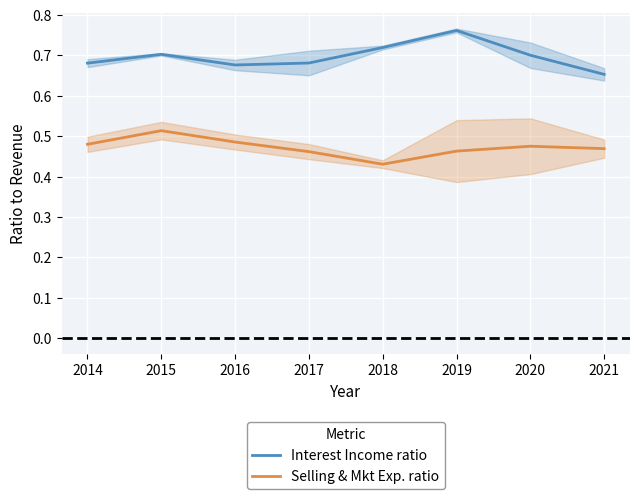

Reading left to right, what are all the values shown in this chart?

Interest Income ratio: 0.7	0.7	0.7	0.7	0.7	0.8	0.7	0.7
Selling & Mkt Exp. ratio: 0.5	0.5	0.5	0.5	0.4	0.5	0.5	0.5